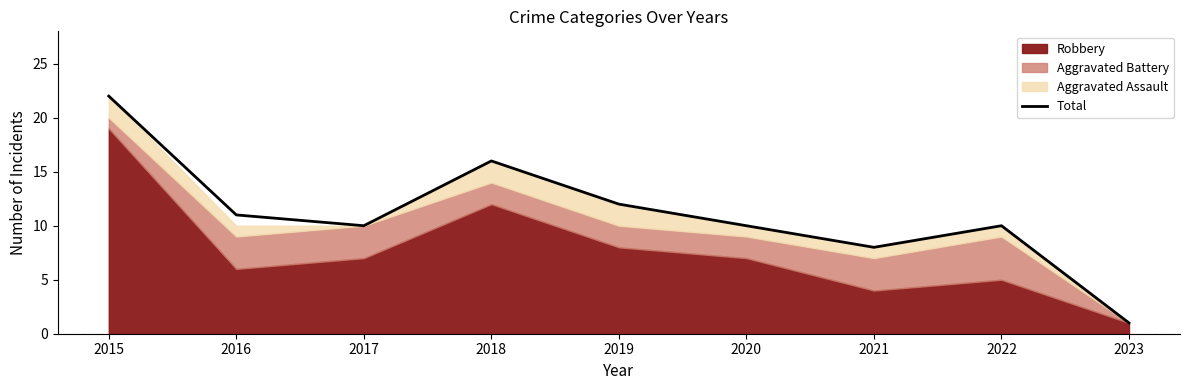

The chart shows a value of 12 at 2021. True or false?

False